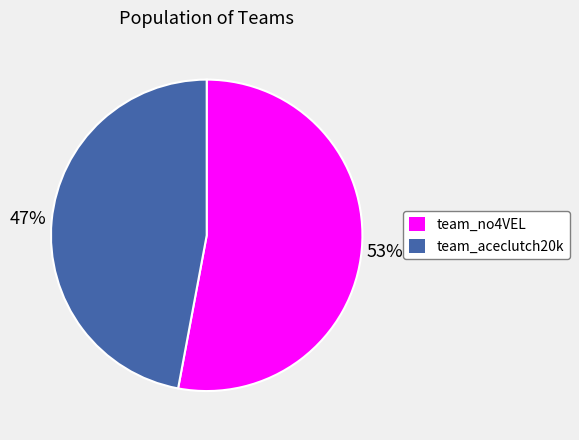

Which category has the biggest portion of the pie?

team_no4VEL